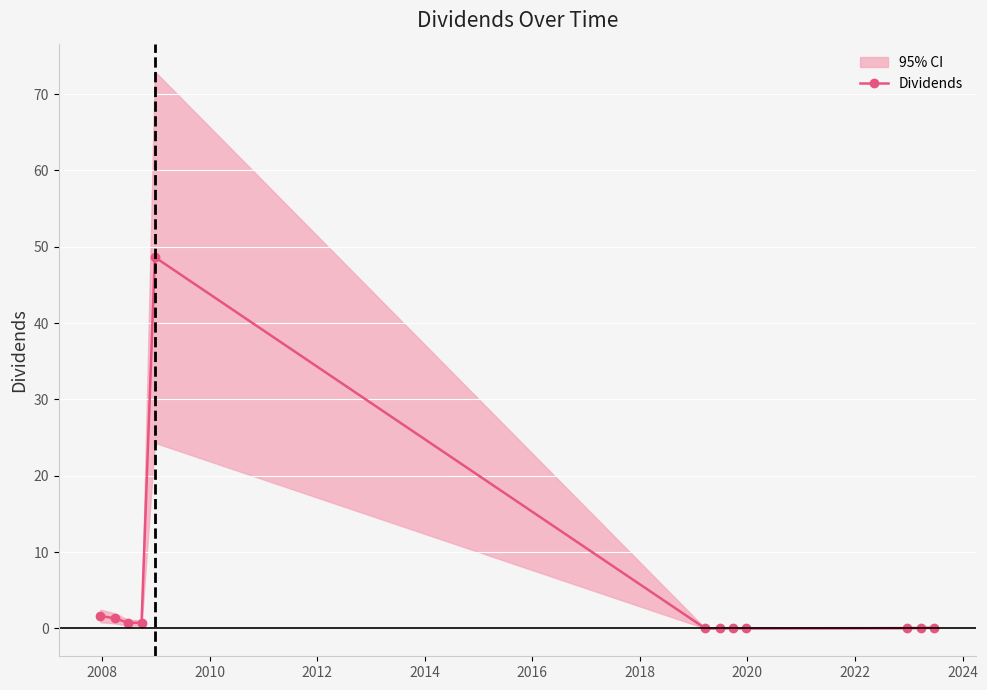

Between 2020 and 2014, which is larger?

2014